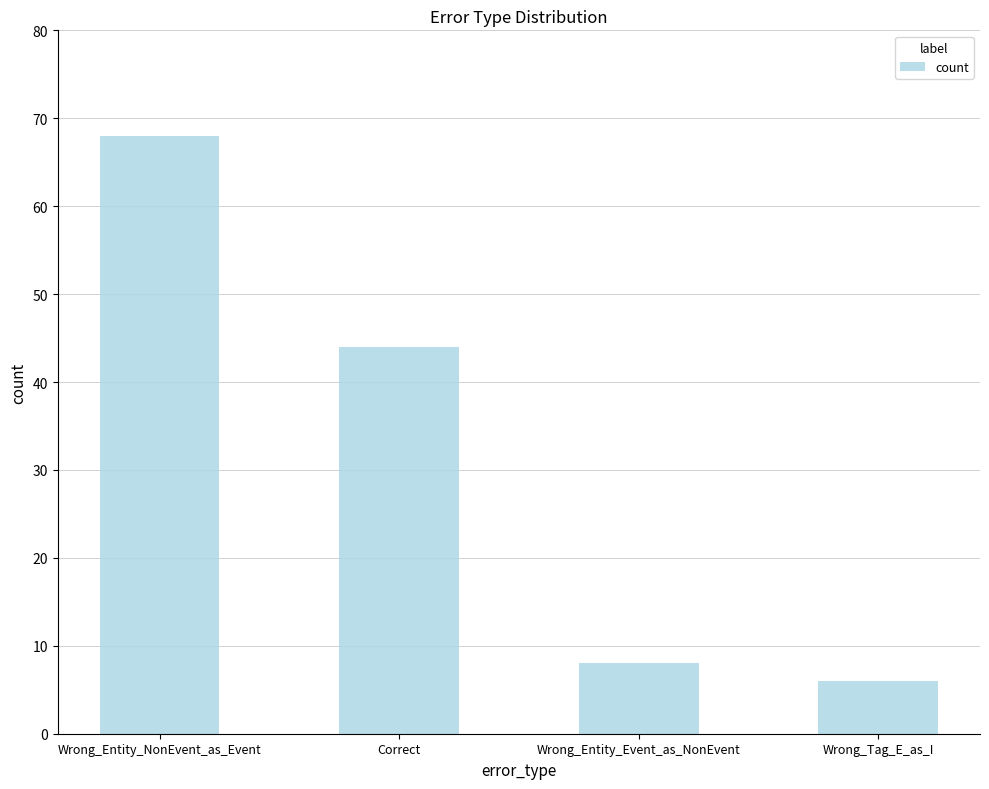

Does the chart contain any negative values?

No